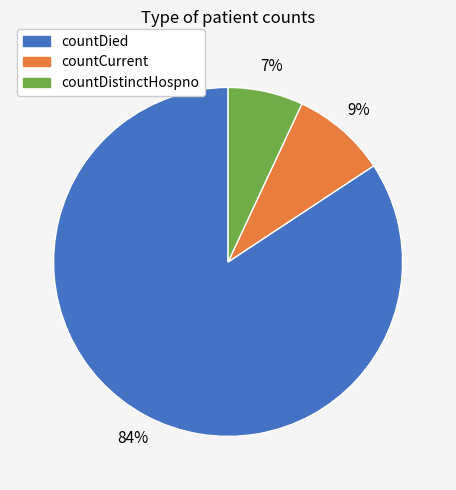

What percentage is the countCurrent slice, to the nearest percent?

9%